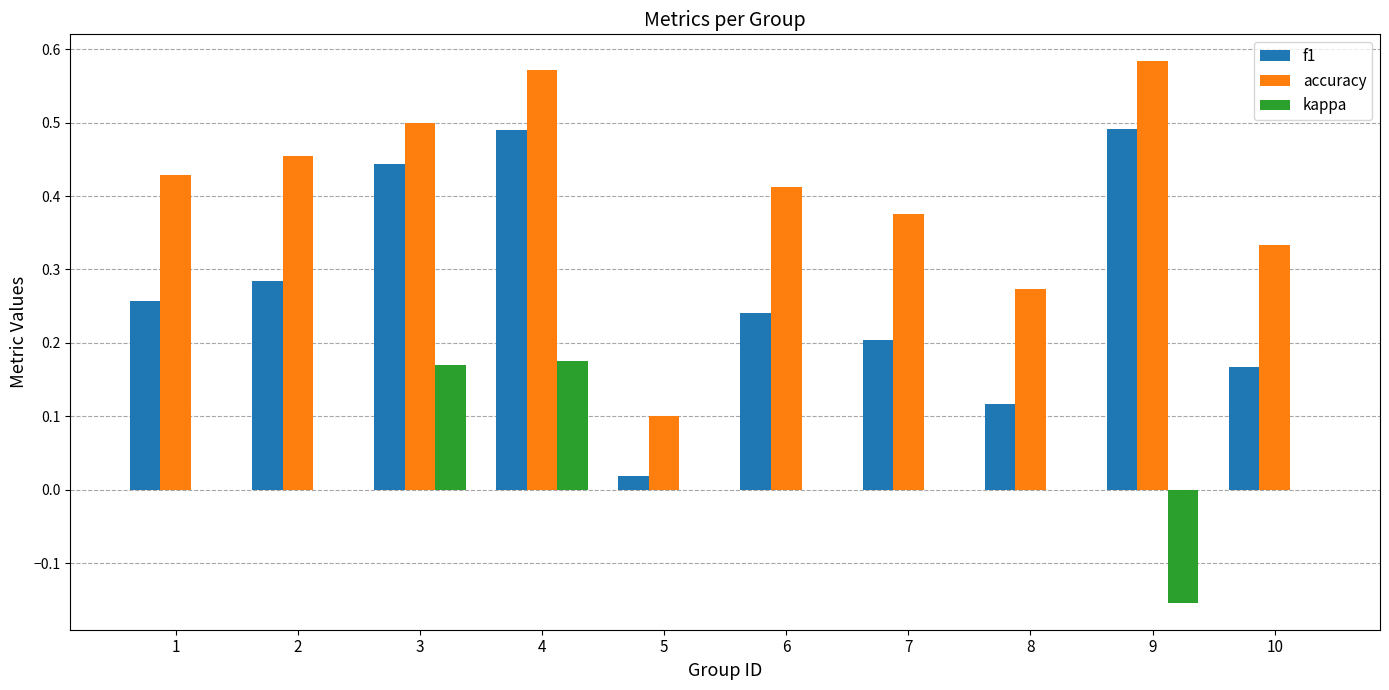

Which series changed the most between 6 and 10?

accuracy